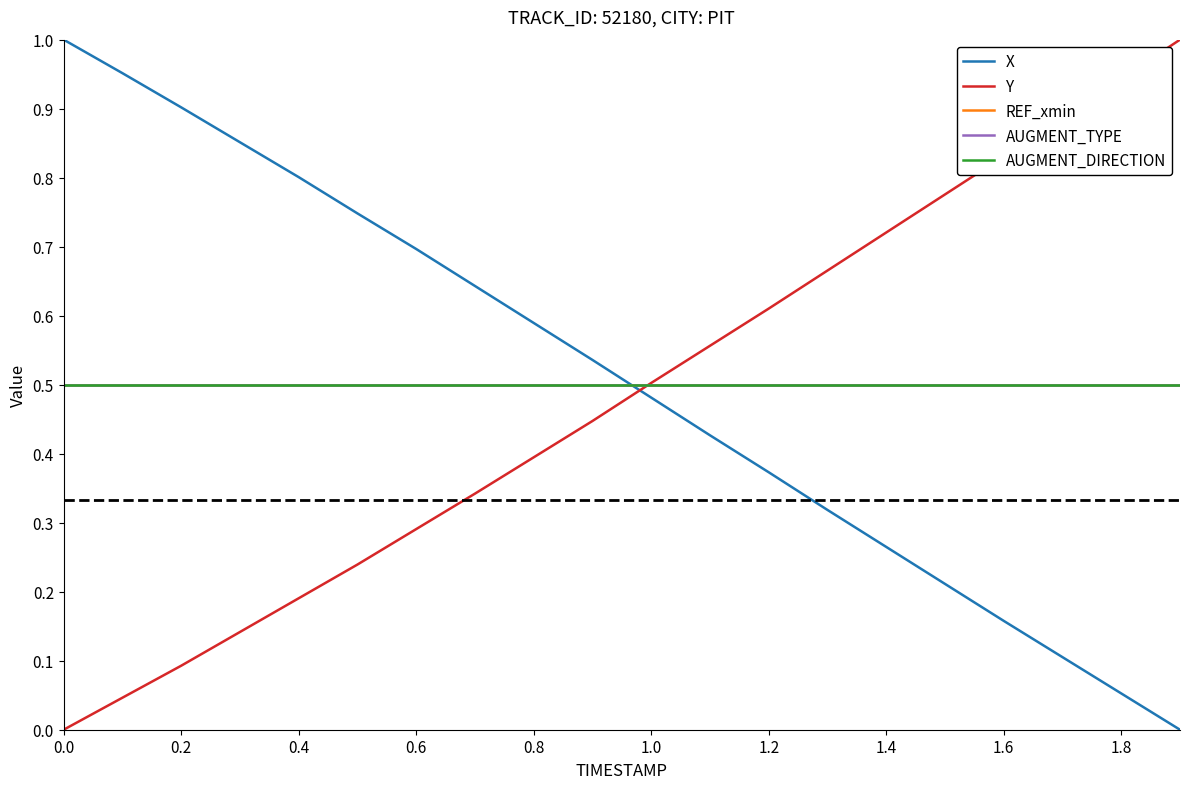

Does the chart have visible grid lines?

No